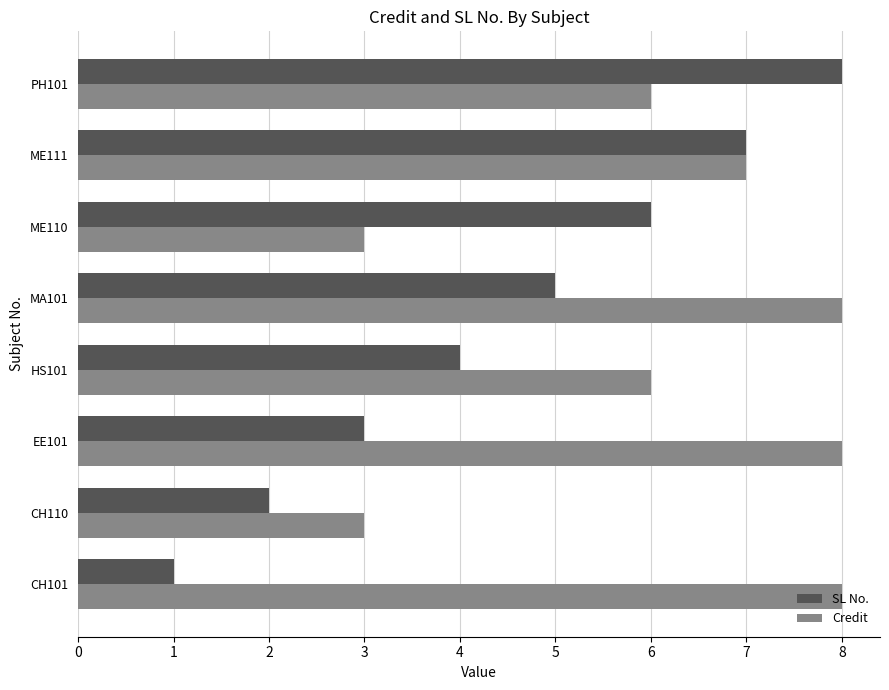

Which series has the largest total across all categories?

Credit